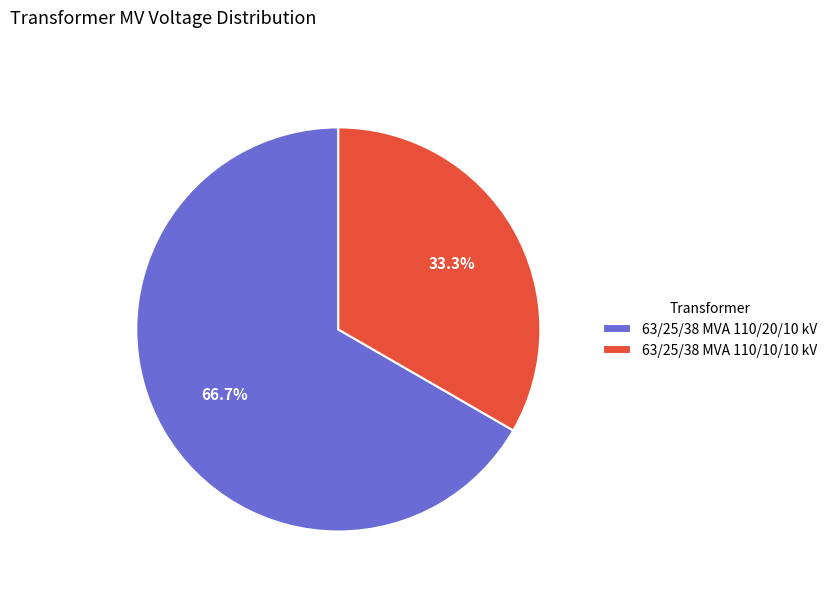

Which has a higher value, 63/25/38 MVA 110/10/10 kV or 63/25/38 MVA 110/20/10 kV?

63/25/38 MVA 110/20/10 kV